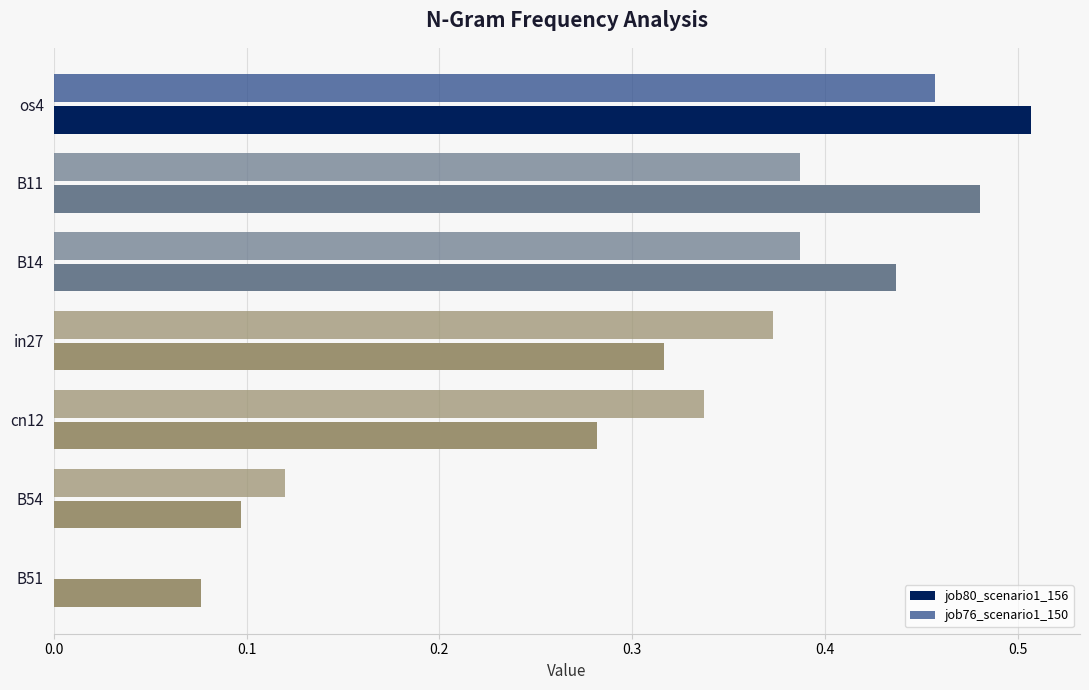

Reading right to left, what are all the values shown in this chart?

job80_scenario1_156: 0.1	0.1	0.3	0.3	0.4	0.5	0.5
job76_scenario1_150: 0.0	0.1	0.3	0.4	0.4	0.4	0.5